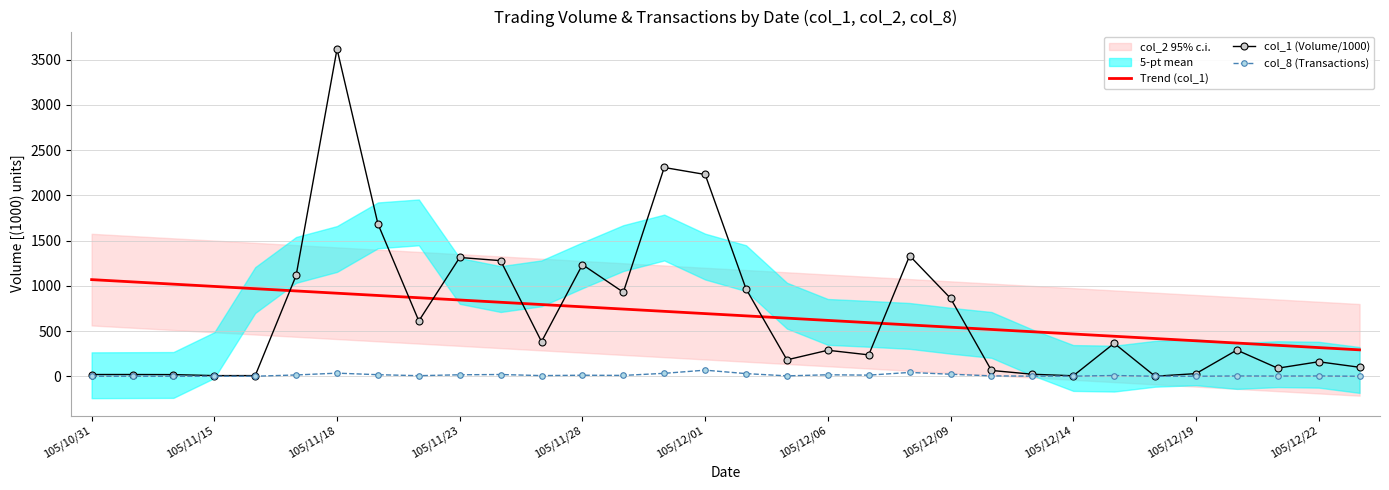

The Trend (col_1) series shows 392.6 at 105/12/19. True or false?

True